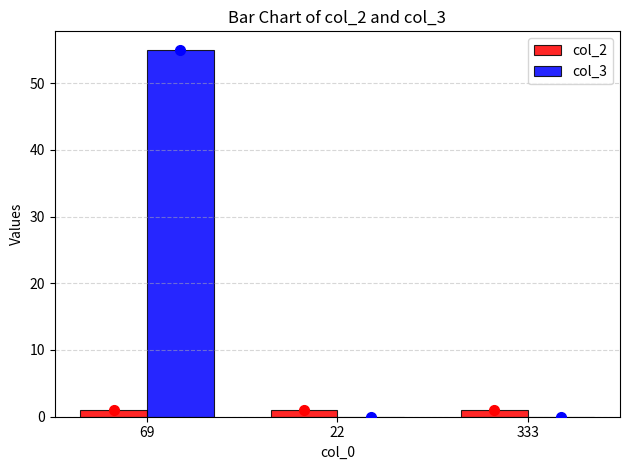

What is the total value across all series at 22?

1